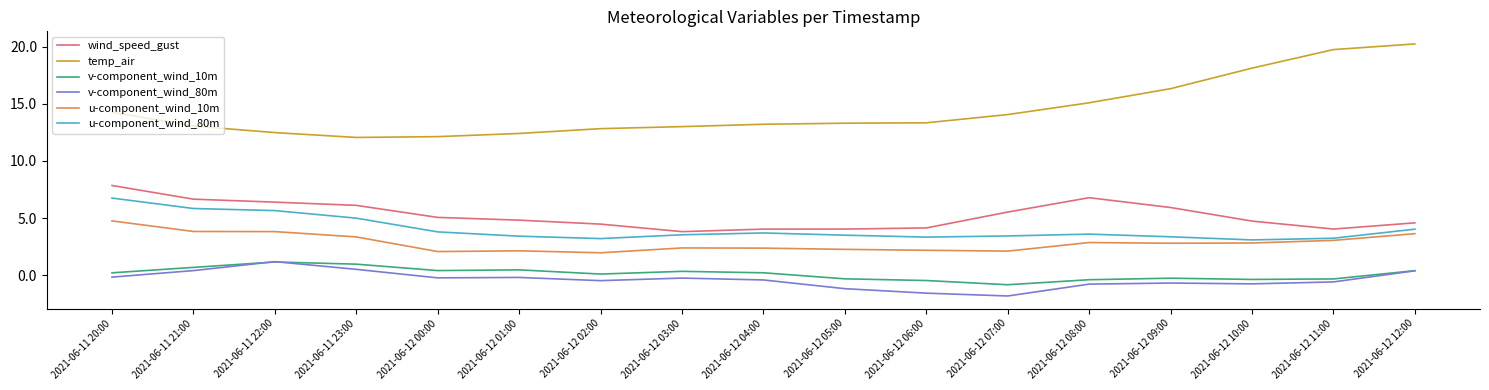

Between 2021-06-12 06:00 and 2021-06-12 07:00, which series saw the biggest shift?

wind_speed_gust